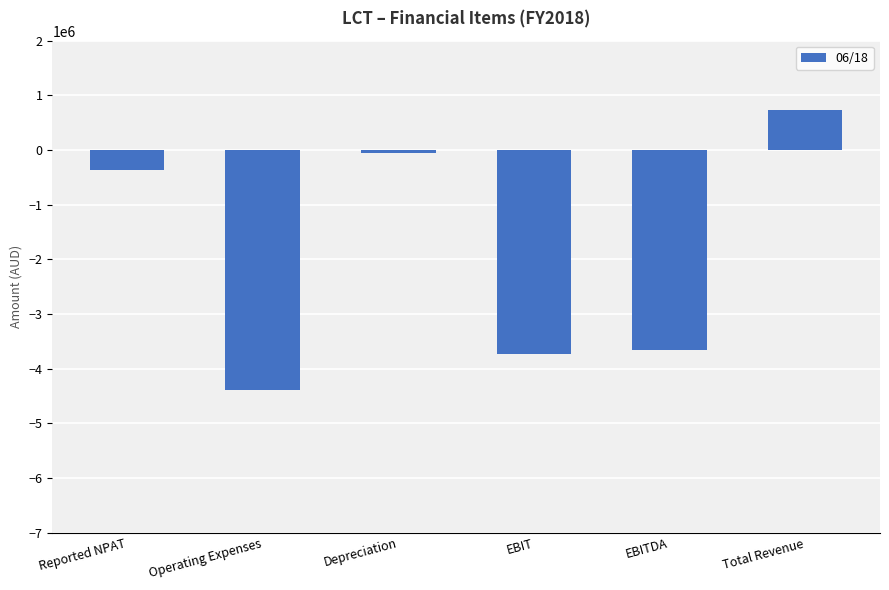

At which category does the chart reach its minimum across all series?

Operating Expenses